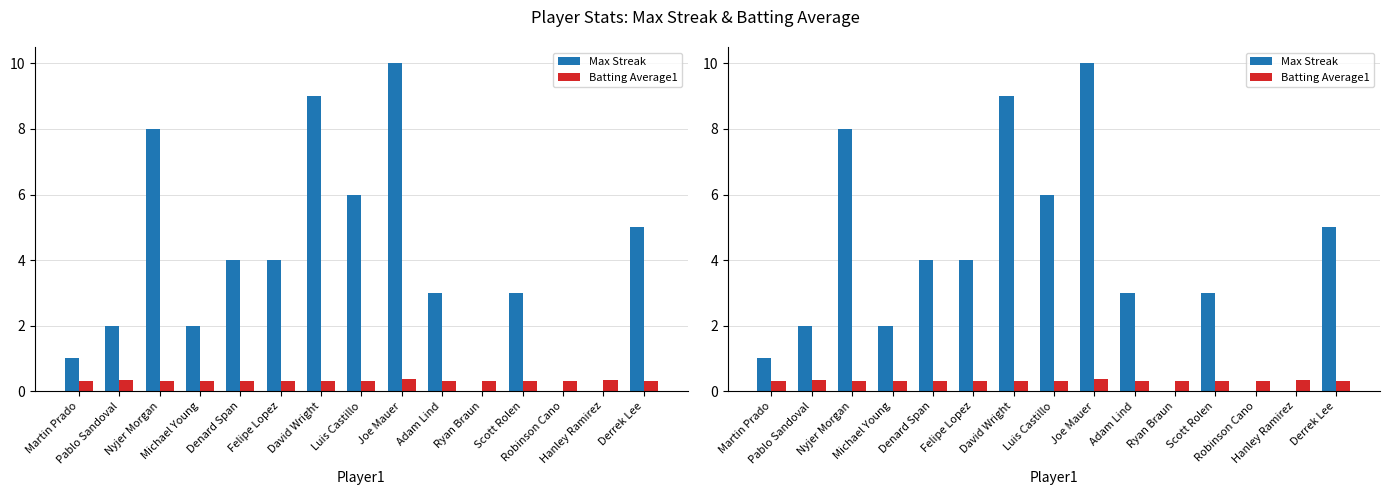

Where is Batting Average1 nearest to the value 0?

Luis Castillo